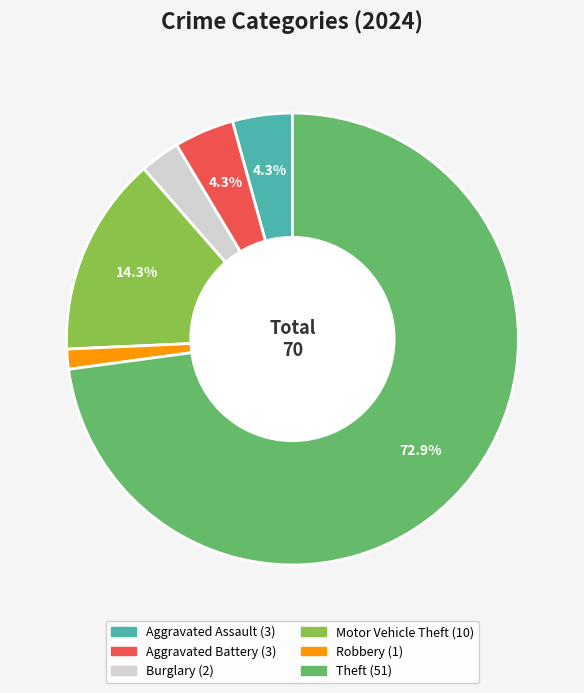

What percentage is the Aggravated Assault slice, to the nearest percent?

4%